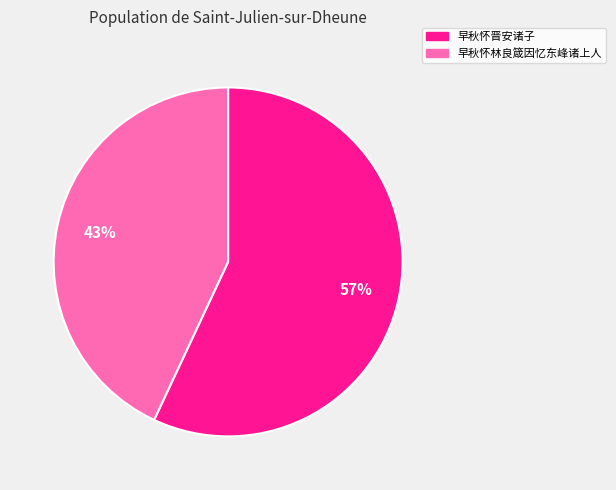

Which slice is the smallest?

早秋怀林良箴因忆东峰诸上人